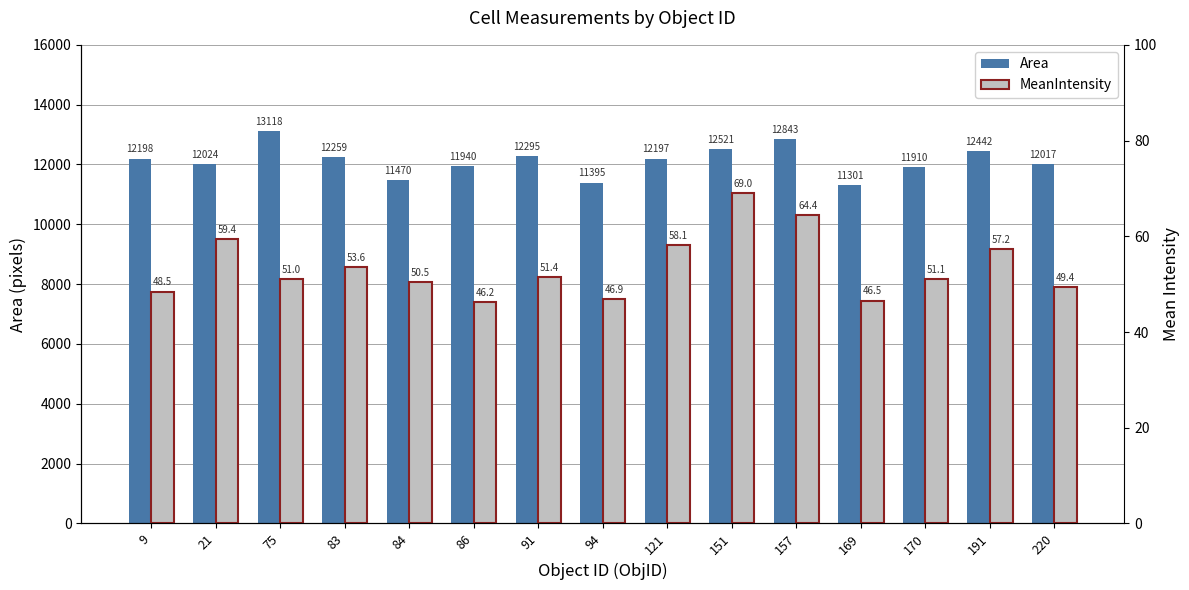

Reading left to right, extract all data points from this chart.

Area: 12198.2	12024.0	13118.4	12258.7	11469.6	11940.5	12294.7	11394.7	12196.8	12520.8	12843.4	11301.1	11910.2	12441.6	12016.8
MeanIntensity: 48.5	59.4	51.0	53.6	50.5	46.2	51.4	46.9	58.1	69.0	64.4	46.5	51.1	57.2	49.4